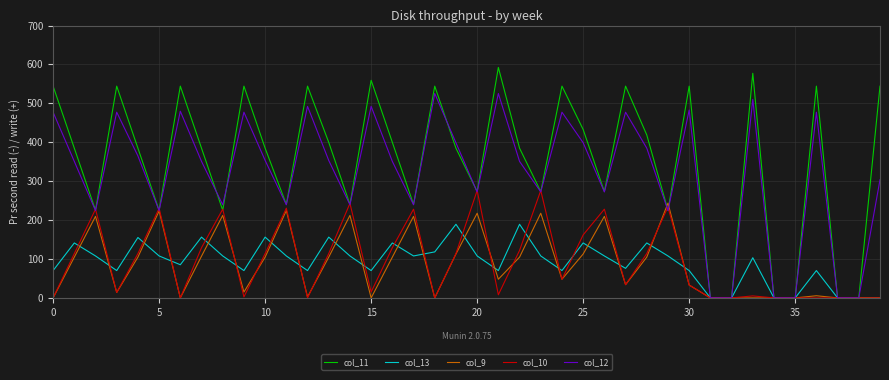

Which series has the largest total across all categories?

col_11